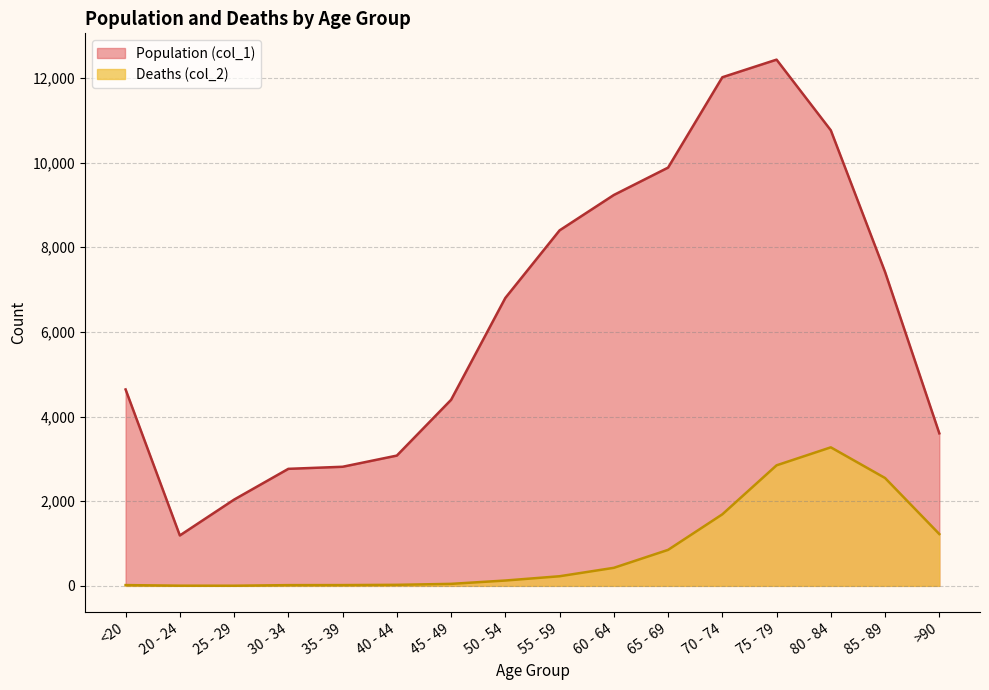

How many values in the Population (col_1) series exceed 6803?

7